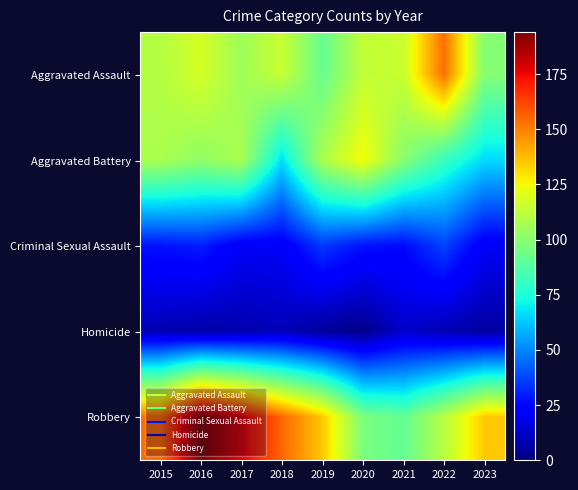

Which has a higher value, 2017 or 2015?

2015